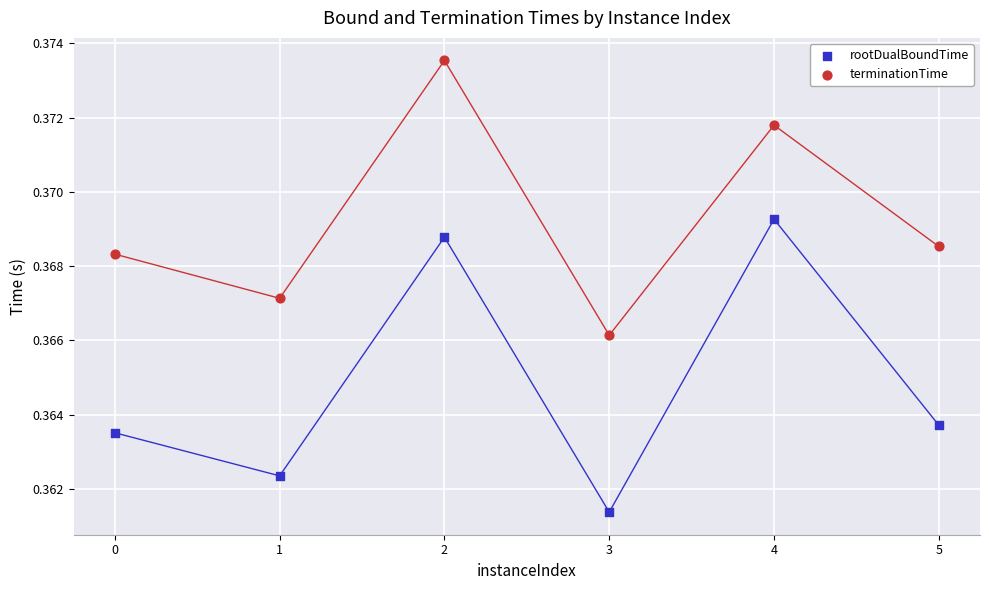

Which series reaches the maximum Y coordinate?

terminationTime